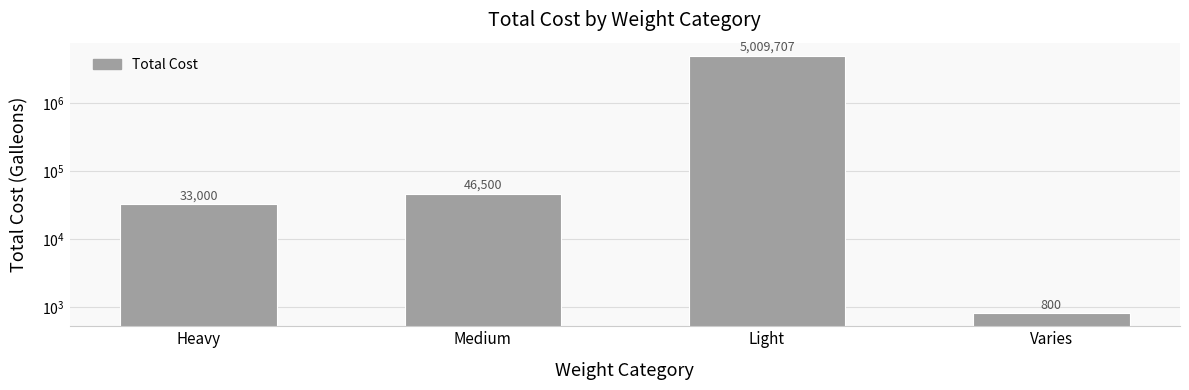

What is the sum of the values at Medium and Light?

5056207